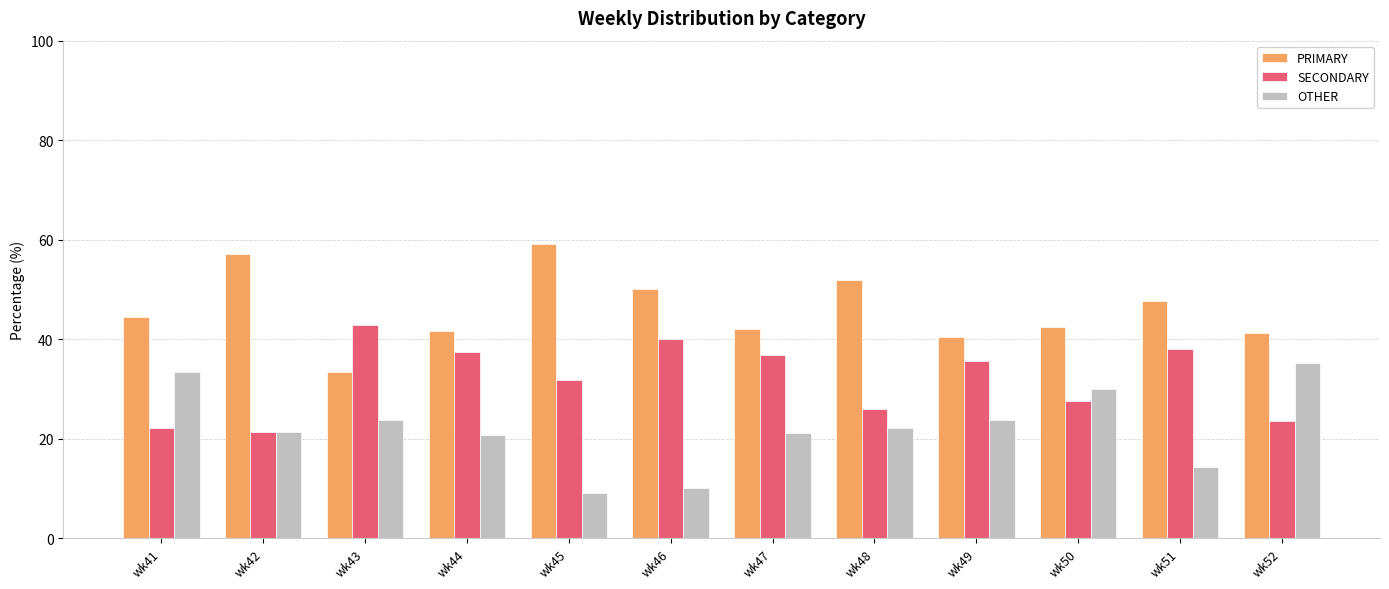

What is the sum of all SECONDARY values?

383.4